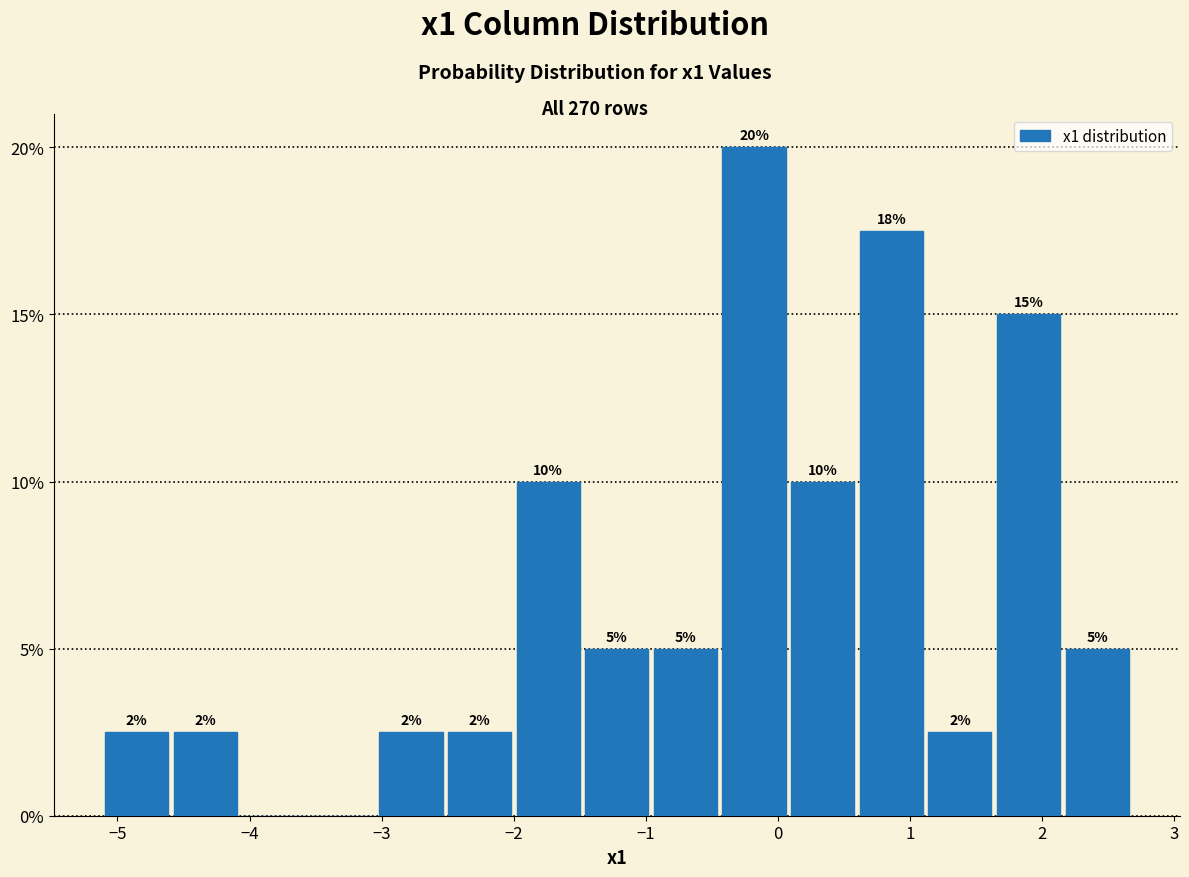

Over which range of the x-axis is the bar tallest?

-0.4 to 0.1